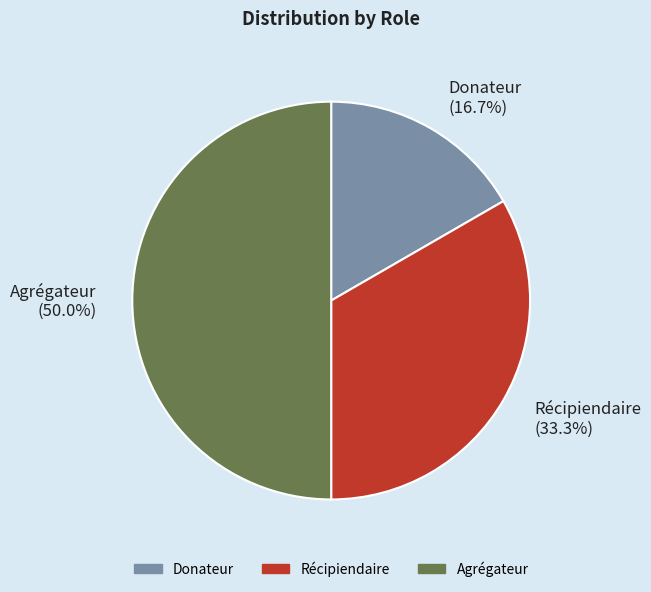

To the nearest percent, what is the average slice percentage?

33%